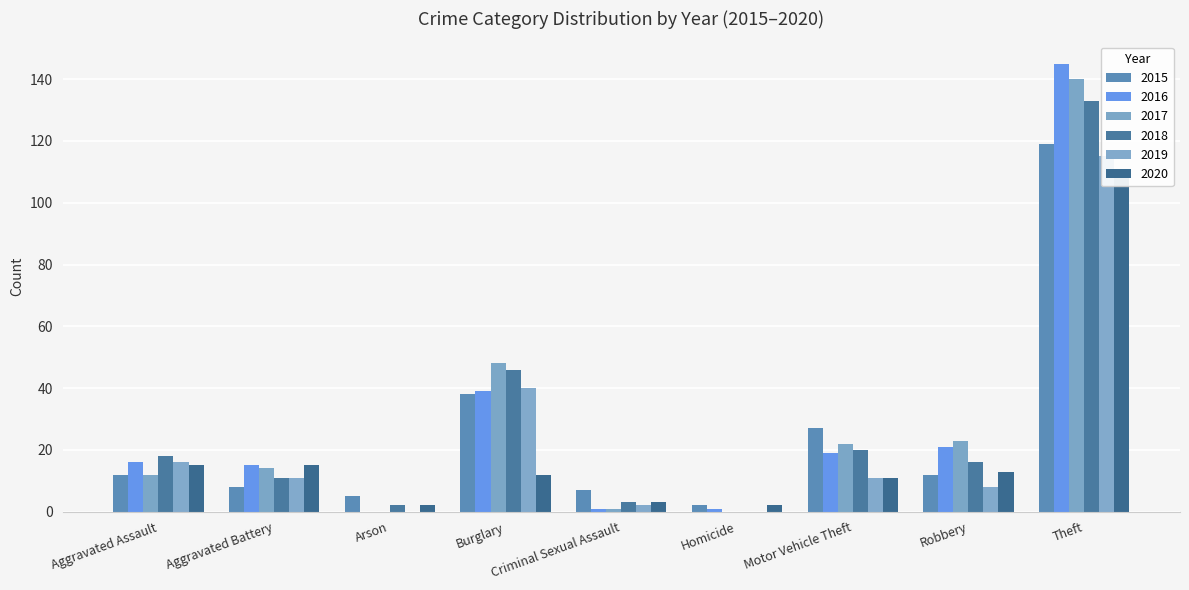

True or false: 2018 has a value of 57 at Theft.

False